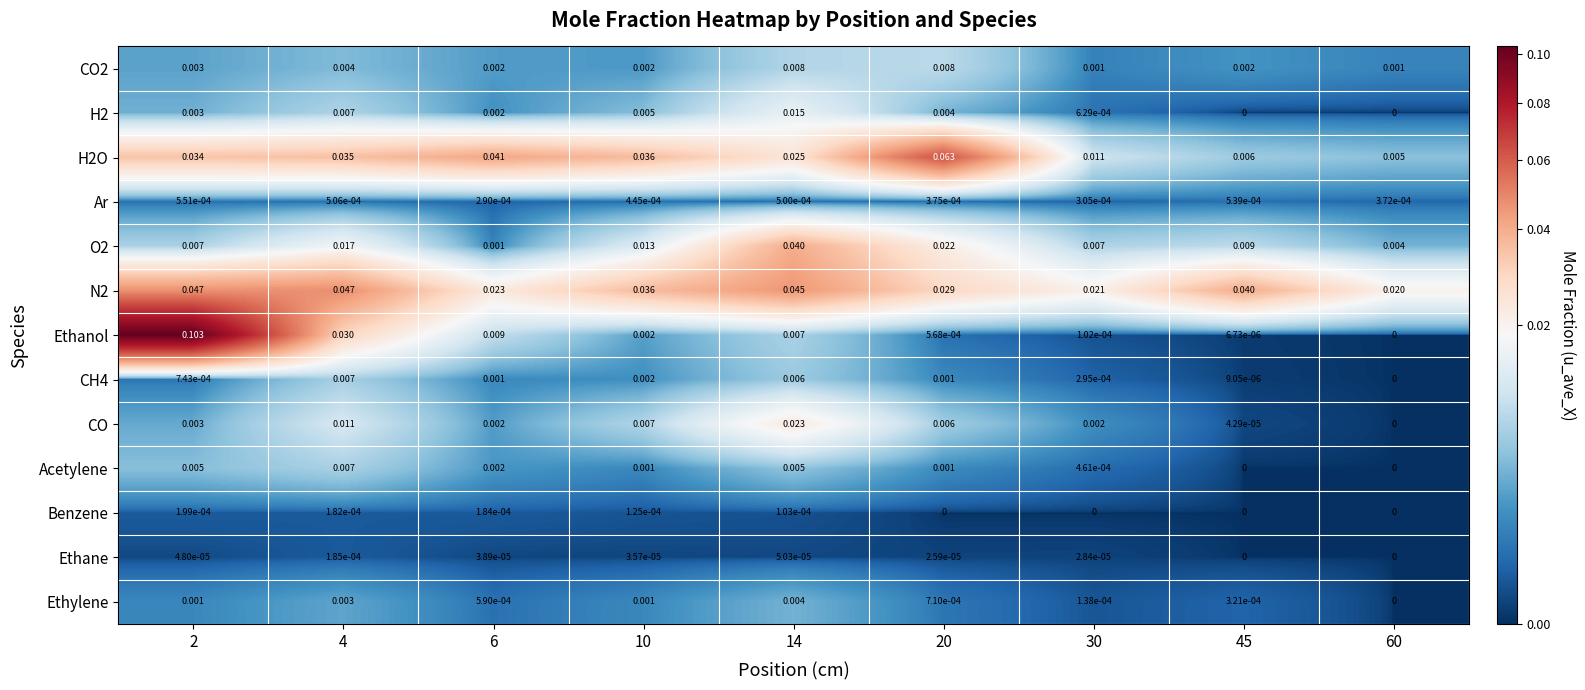

How many distinct data groups are displayed?

13